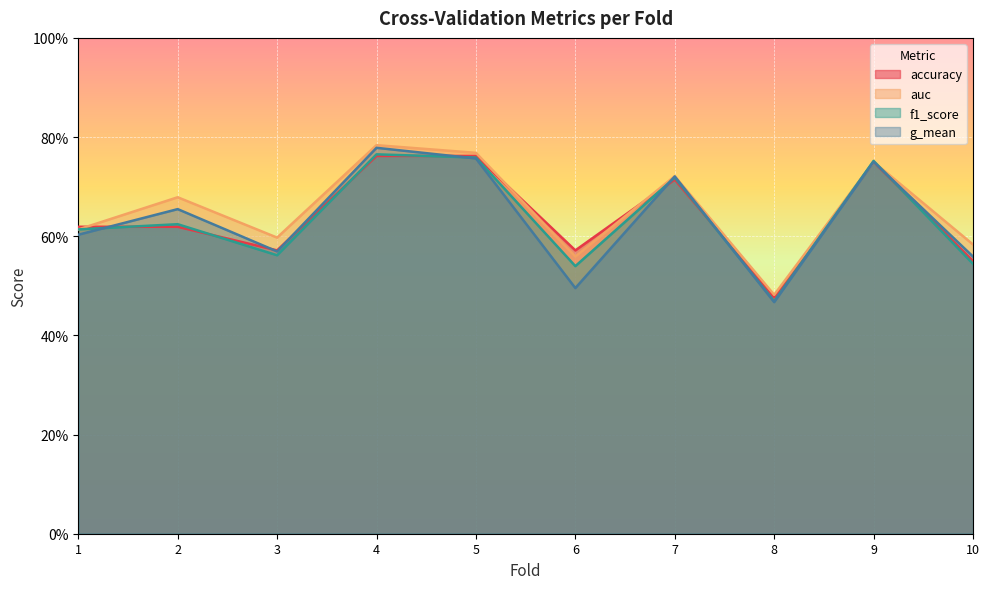

In f1_score, how many points are lower than both neighbors (excluding endpoints)?

3